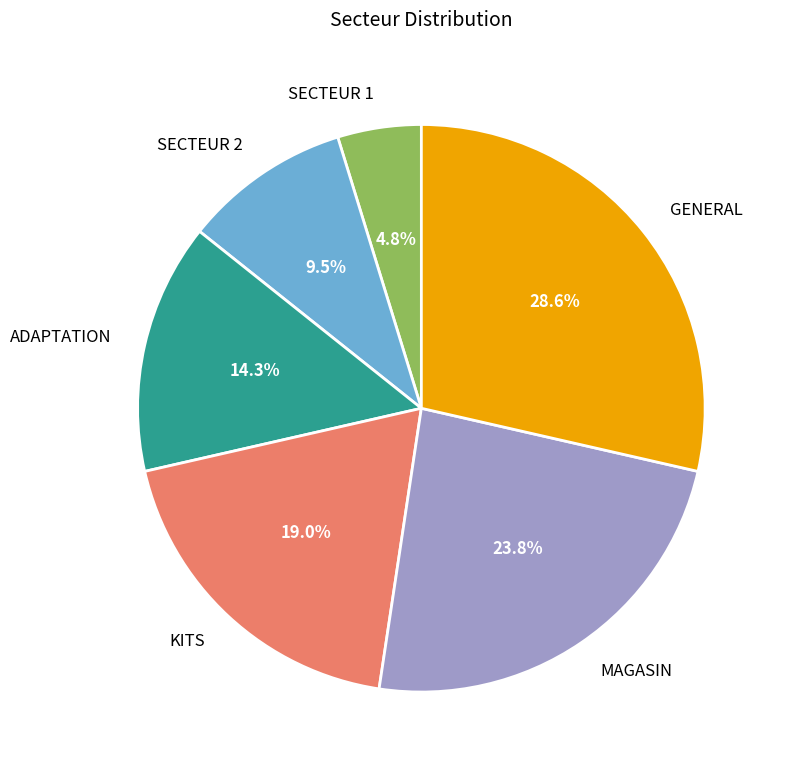

To the nearest percent, what is the difference between the largest and smallest slice percentages?

24%